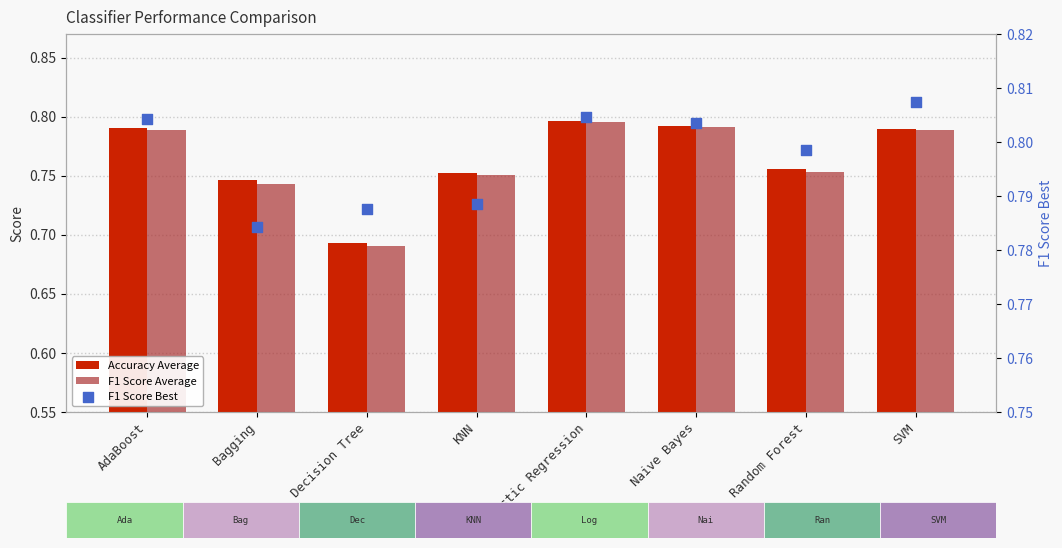

Which series reaches the minimum Y coordinate?

F1 Score Average